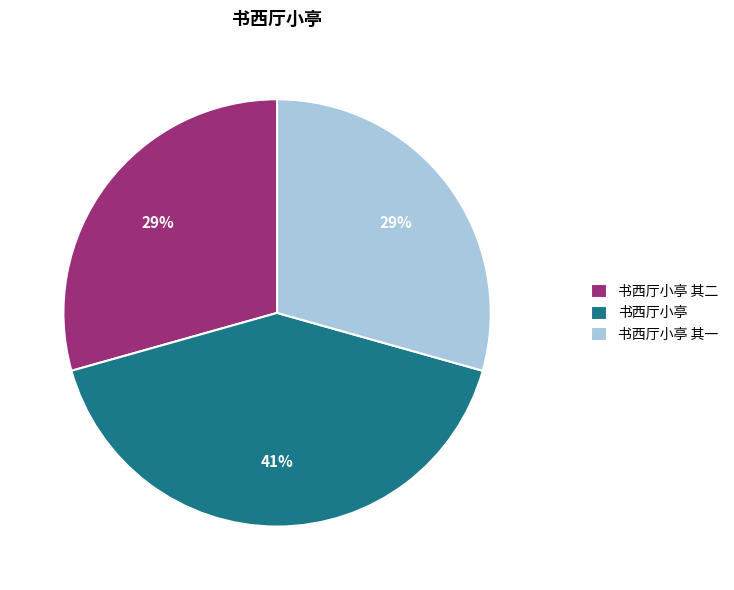

How many segments does this pie chart have?

3